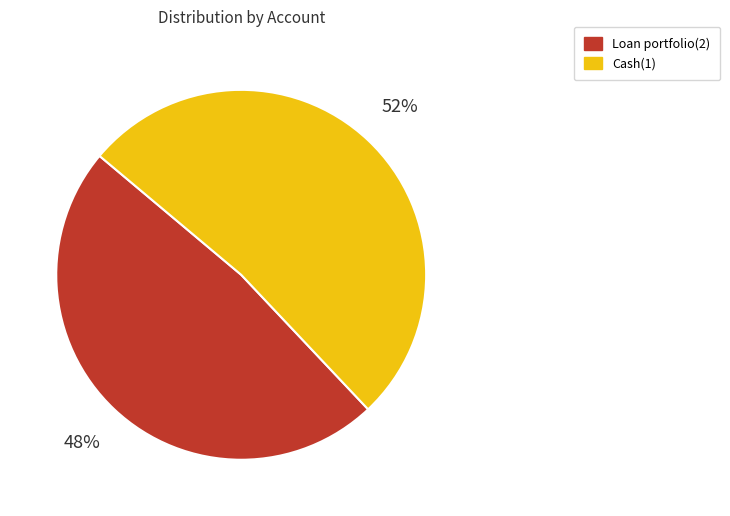

Which has a higher value, Loan portfolio(2) or Cash(1)?

Cash(1)